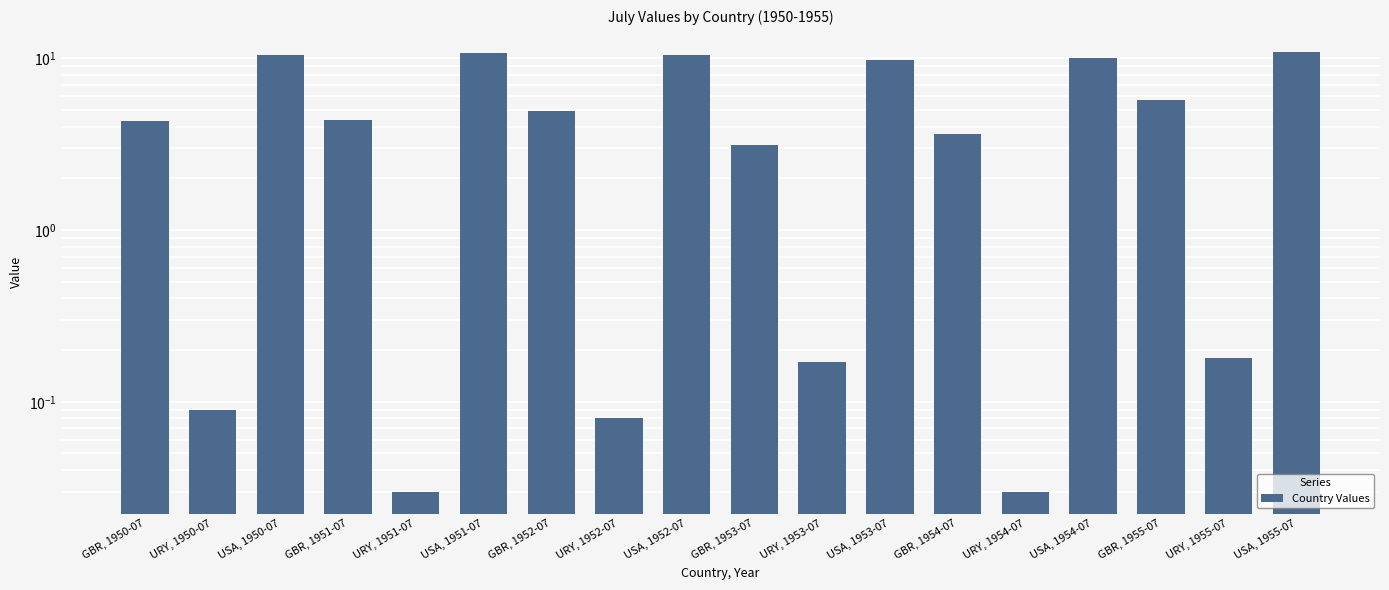

How many series are shown in this chart?

1